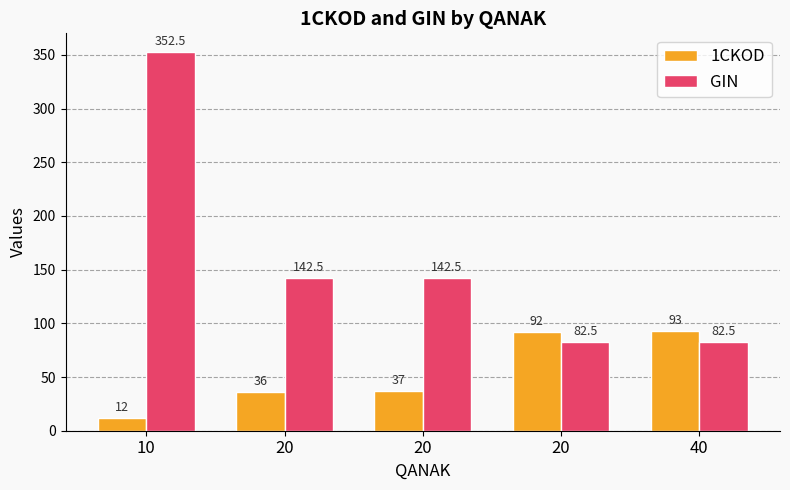

How many values in the GIN series are below 142?

2